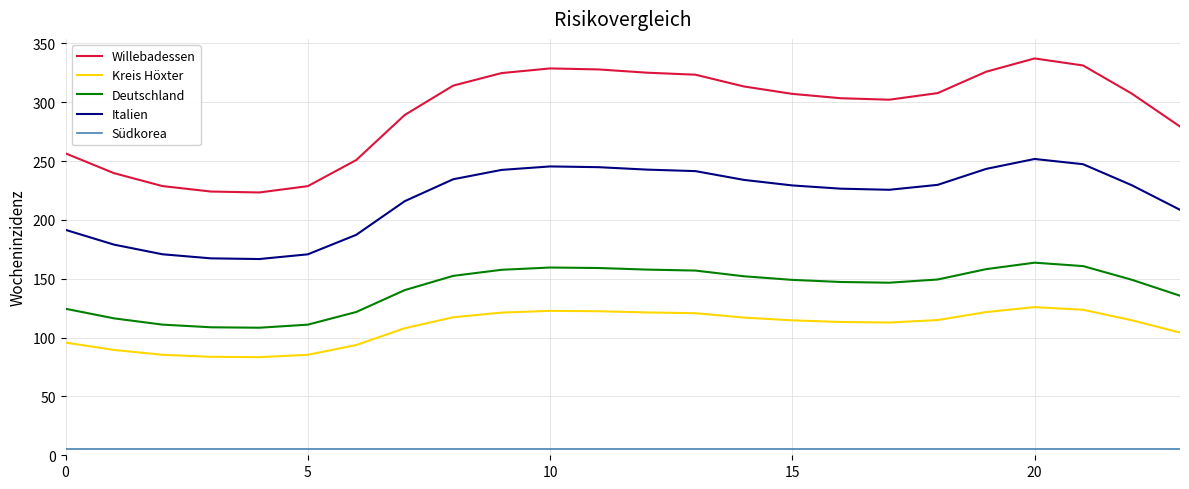

What is the sum of all Deutschland values?

3397.0